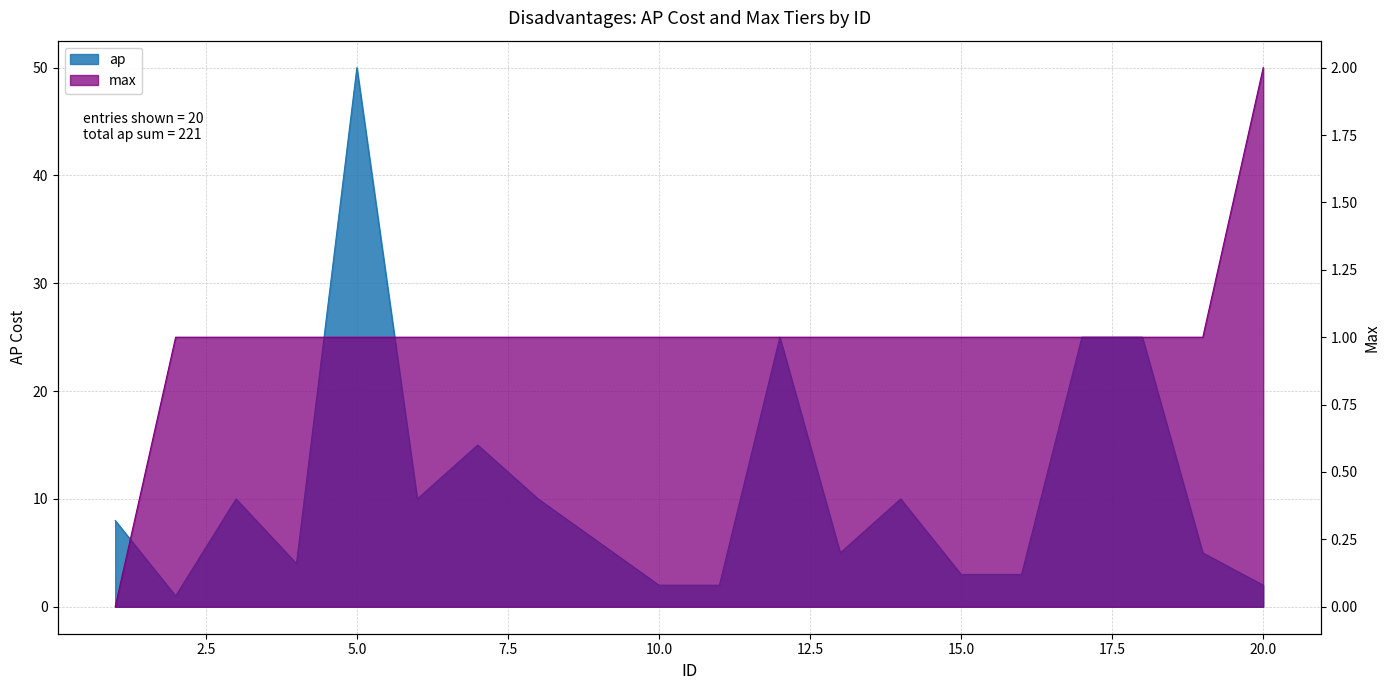

Rank the series at 6 from lowest to highest value.

max, ap